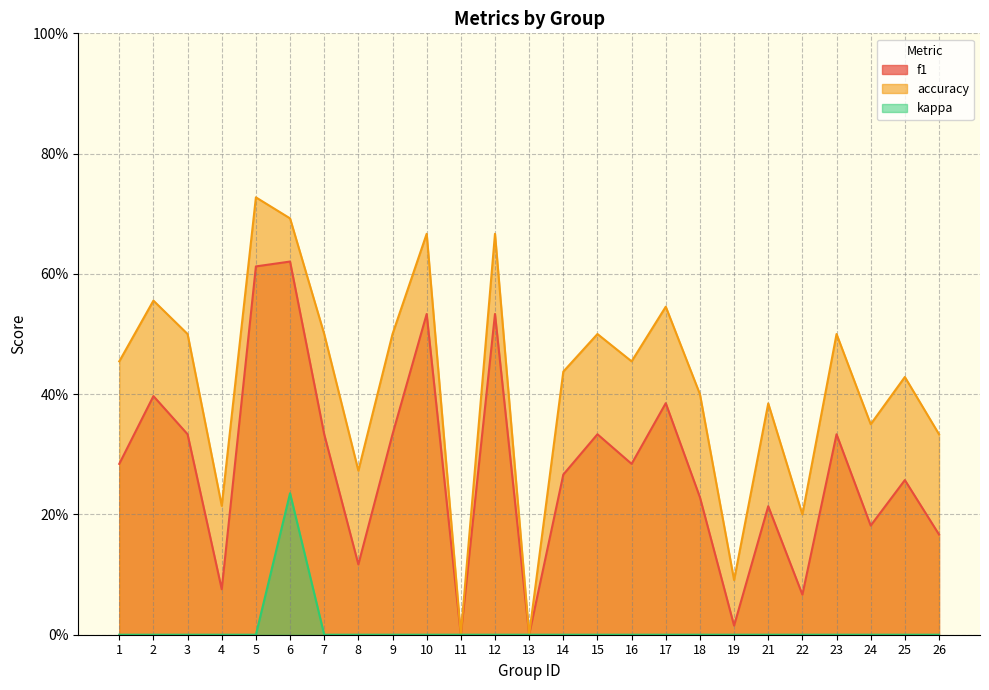

The value of kappa at 10 is -0.1. True or false?

False